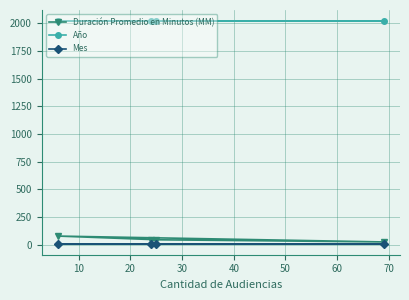

True or false: Mes has more than 0 interior local peaks.

False